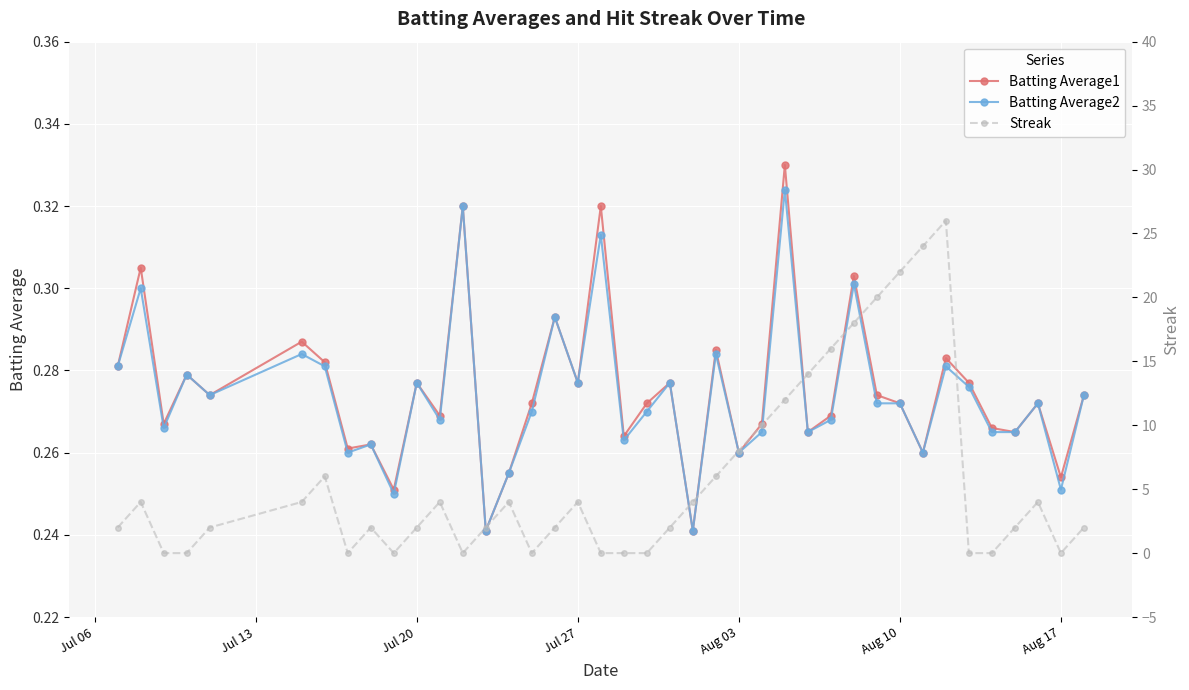

Which series has the widest spread of values?

Streak